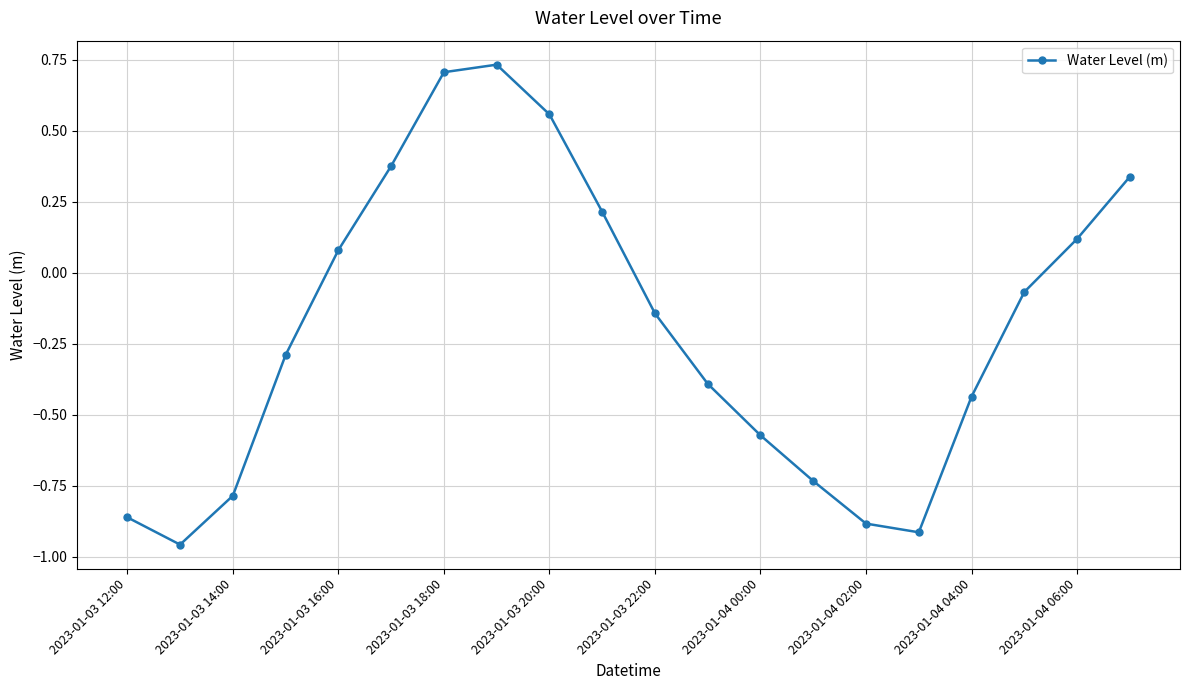

What is the value of the 10th point from the left?

0.2